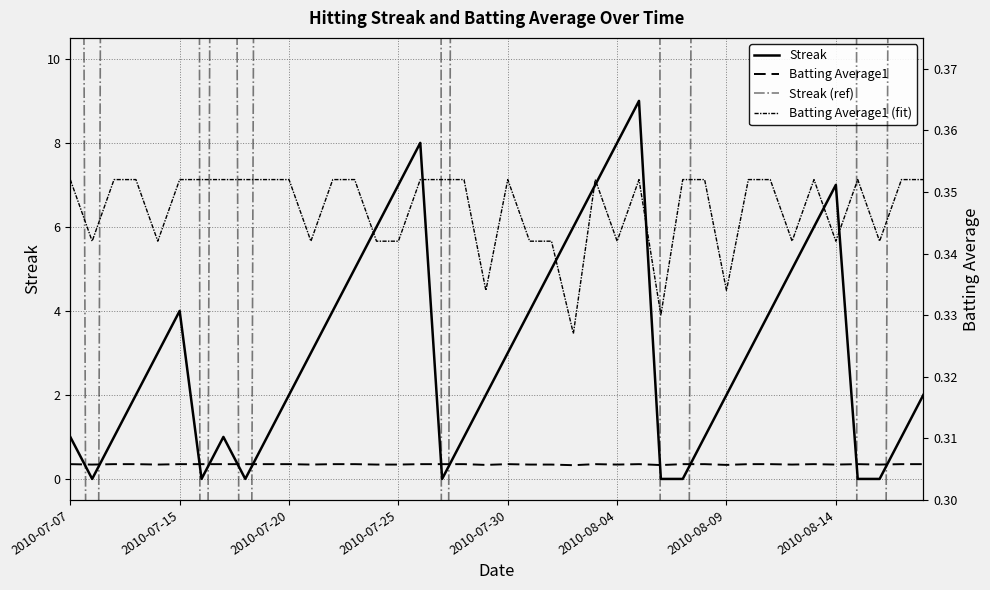

What is the value of the Batting Average1 (fit) point at the 37th from the left?

0.4